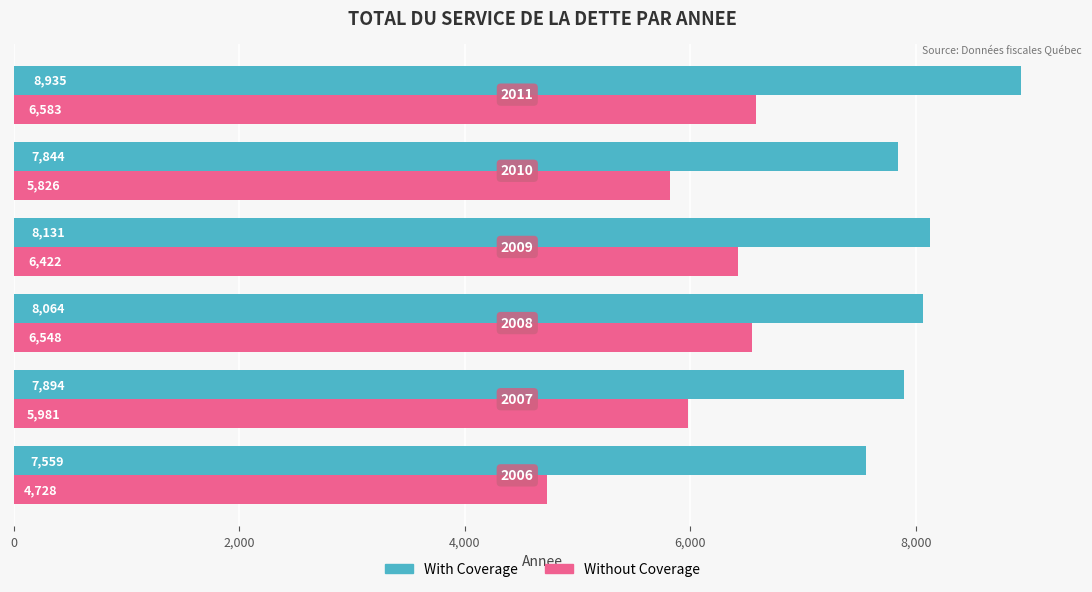

What is the sum of all Without Coverage values?

36088